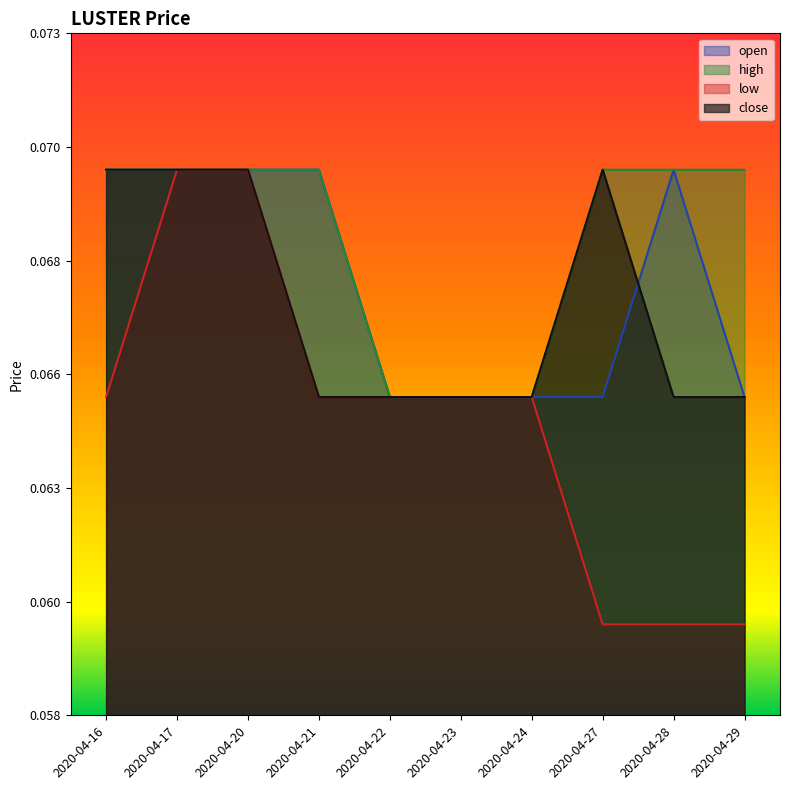

Read the open value at 2020-04-27.

0.1